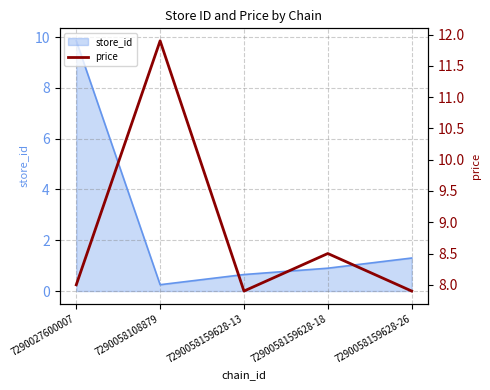

What is the greatest value displayed?

11.9